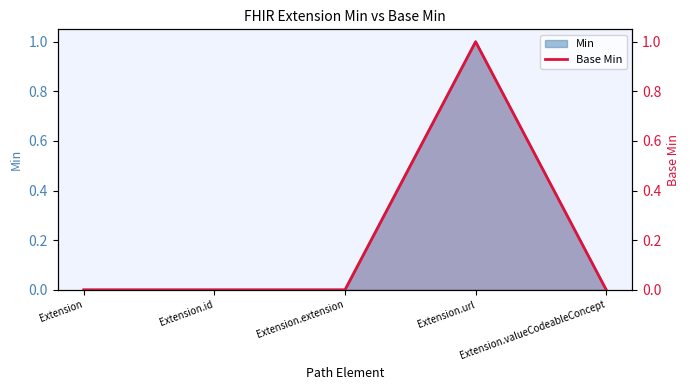

At which label is the value closest to 0?

Extension